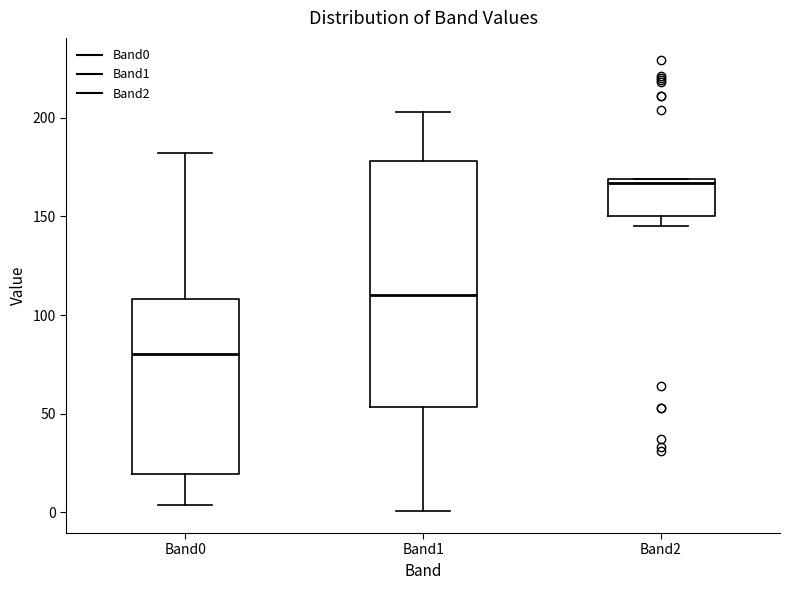

Which box is the tallest, from its lower edge to its upper edge?

Band1